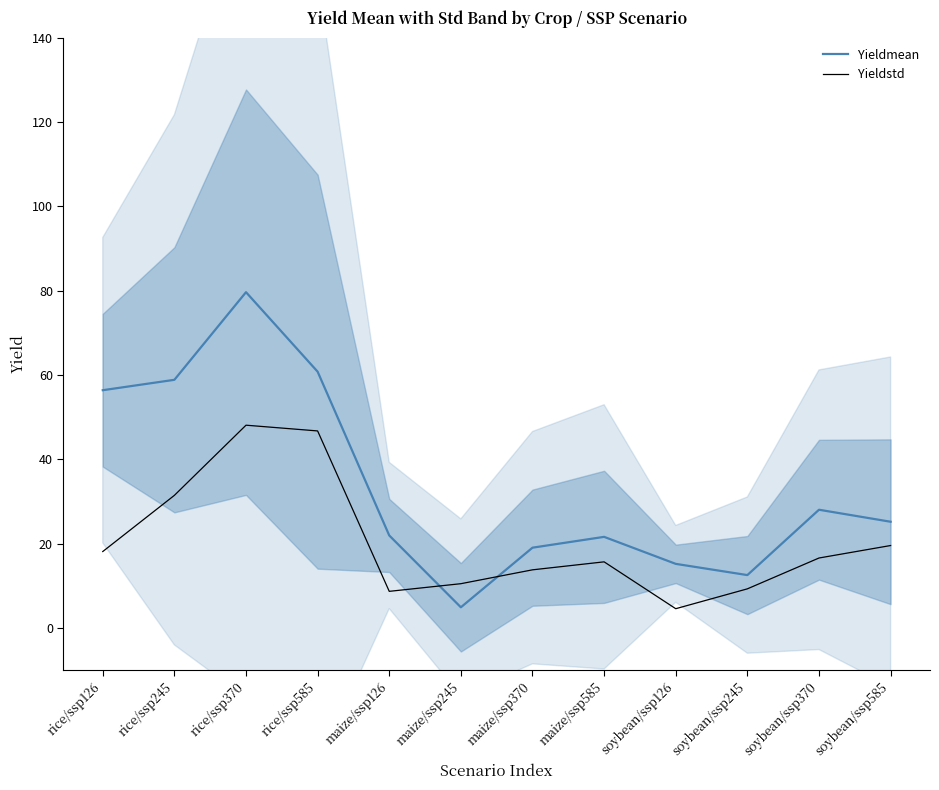

What is the minimum value shown in the chart?

4.6